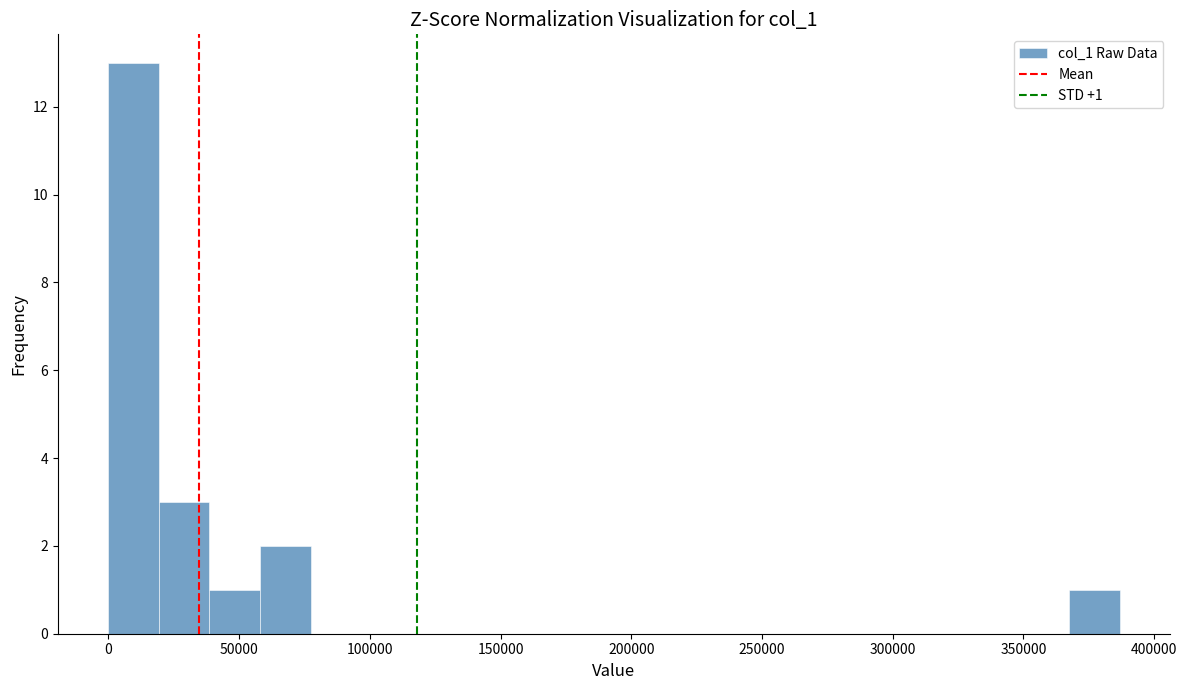

Read against the x-axis, roughly where is the centre of the tallest bar?

10000